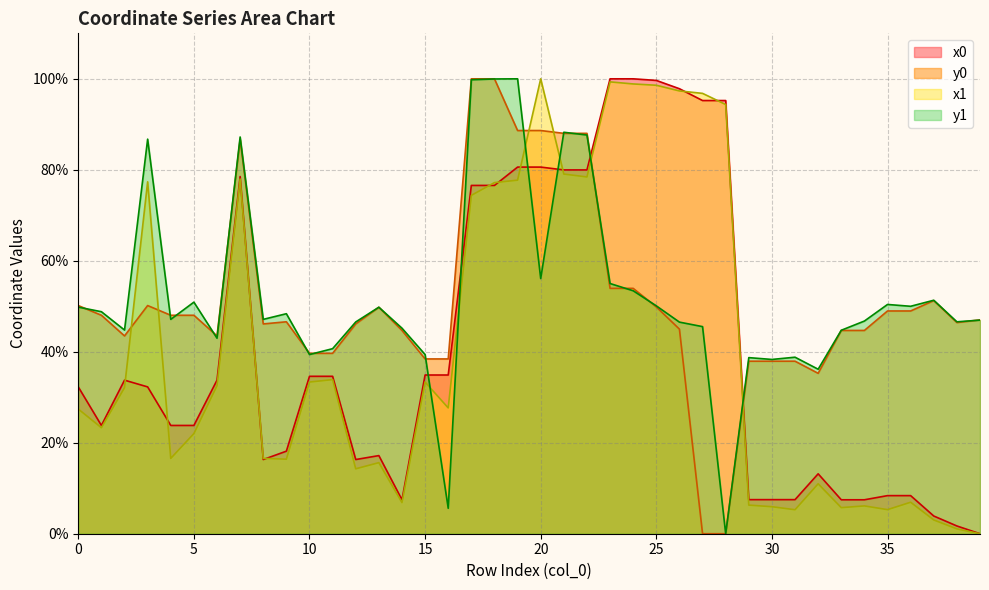

The x0 series shows 7.5 at 30. True or false?

True